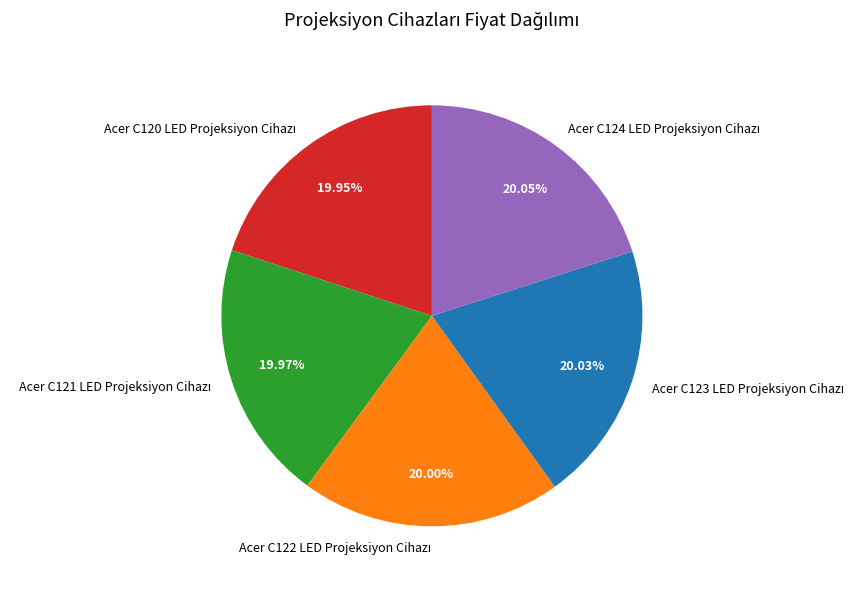

Does any single category account for the majority?

No